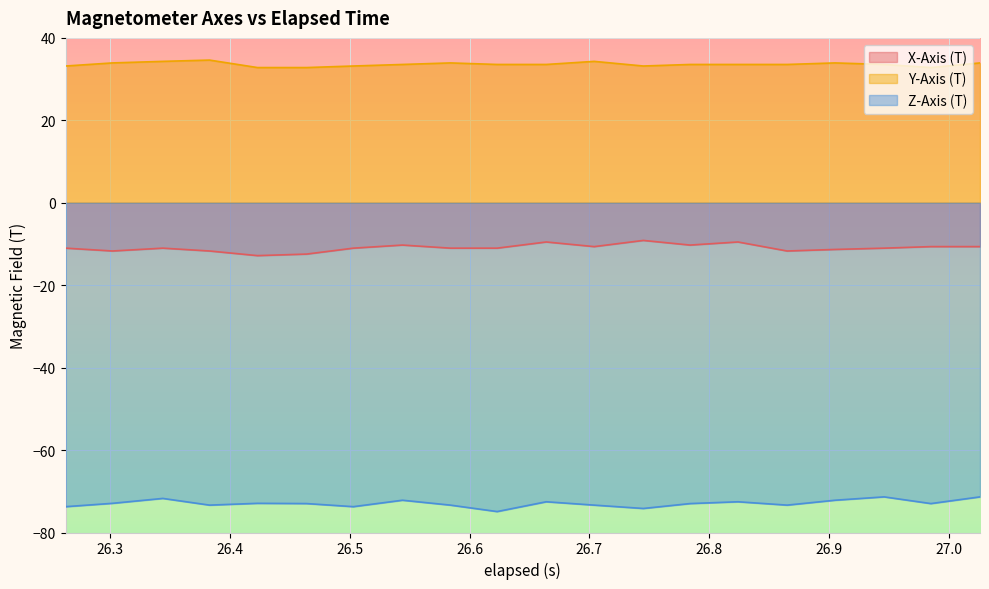

What is the greatest value displayed?

34.6